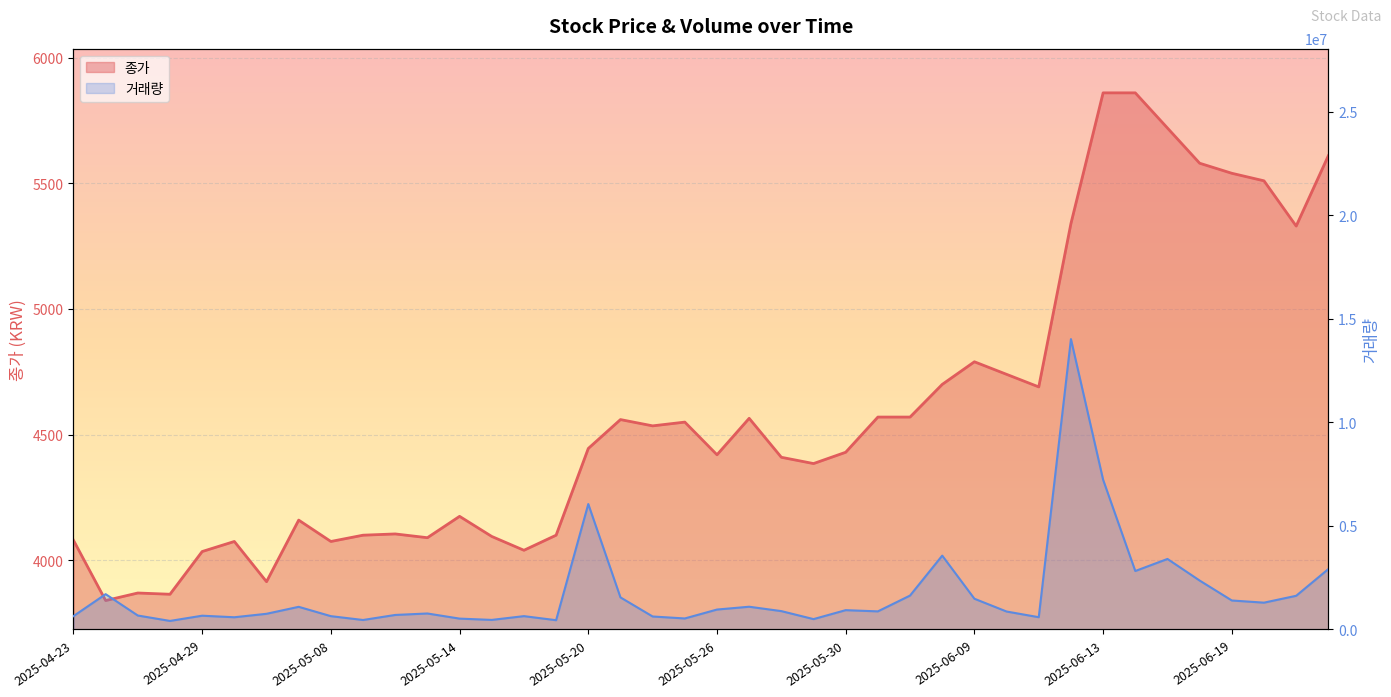

What is the difference between the 종가 values at 2025-05-02 and 2025-06-16?

1945